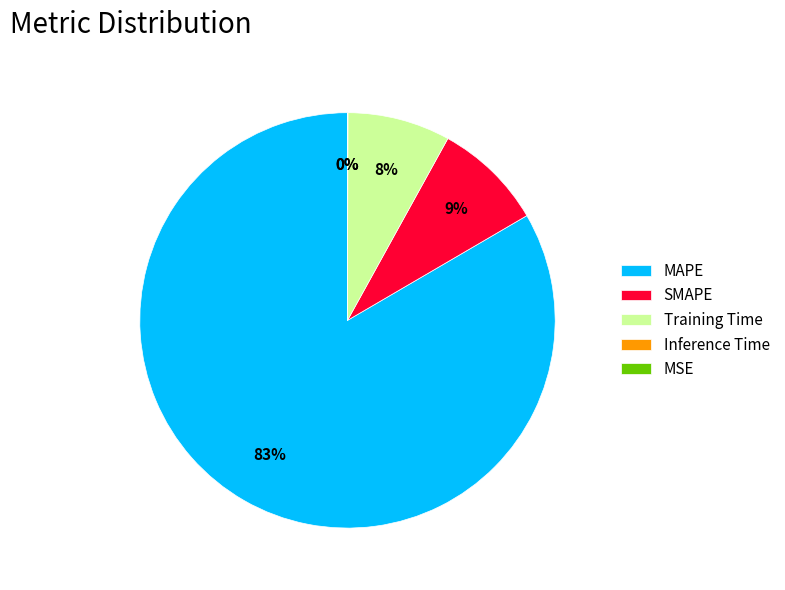

Does Training Time account for over 50% of the chart?

No